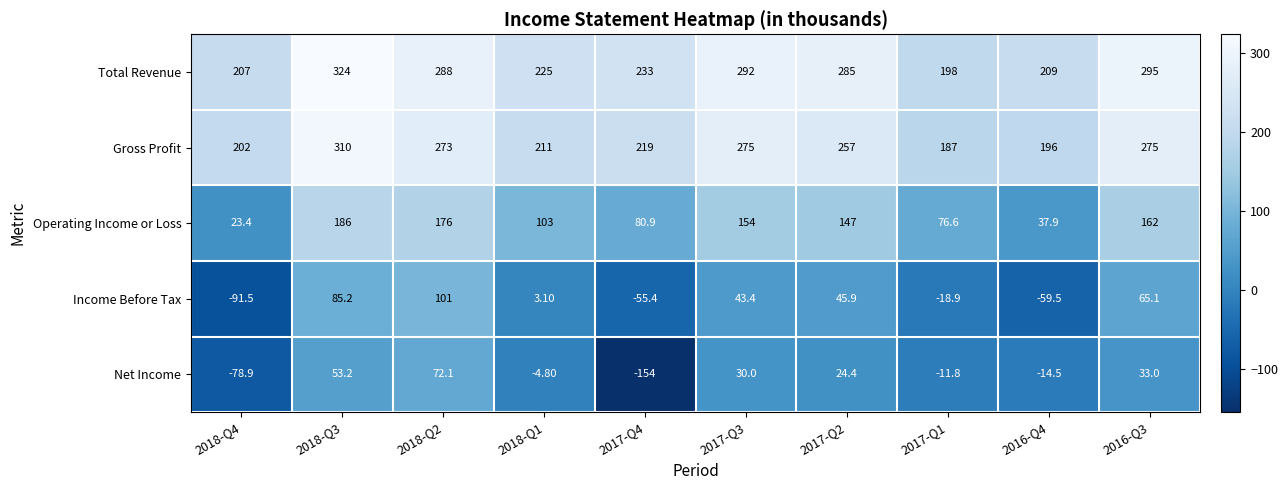

How many series are shown in this chart?

5